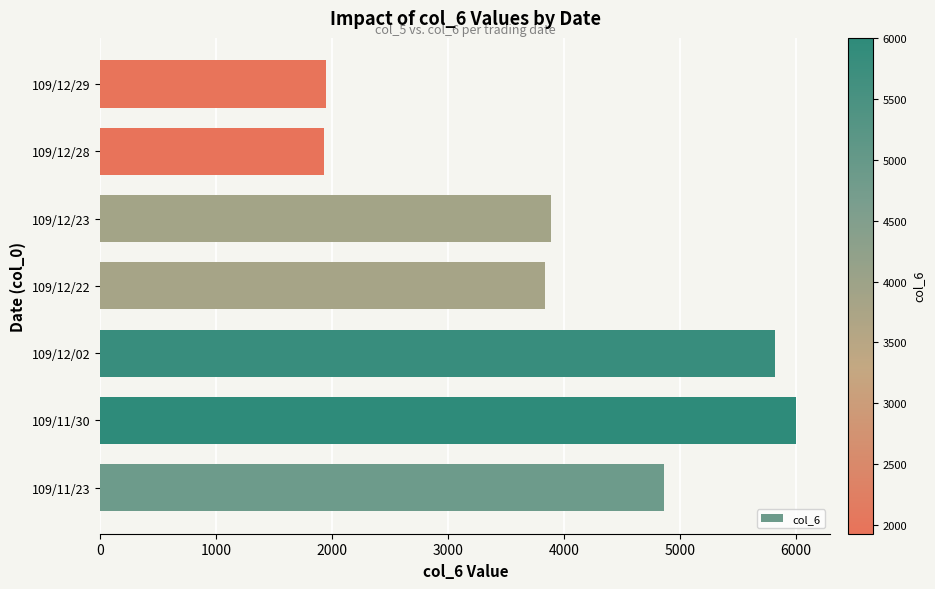

What is the difference between the maximum and minimum values?

4070